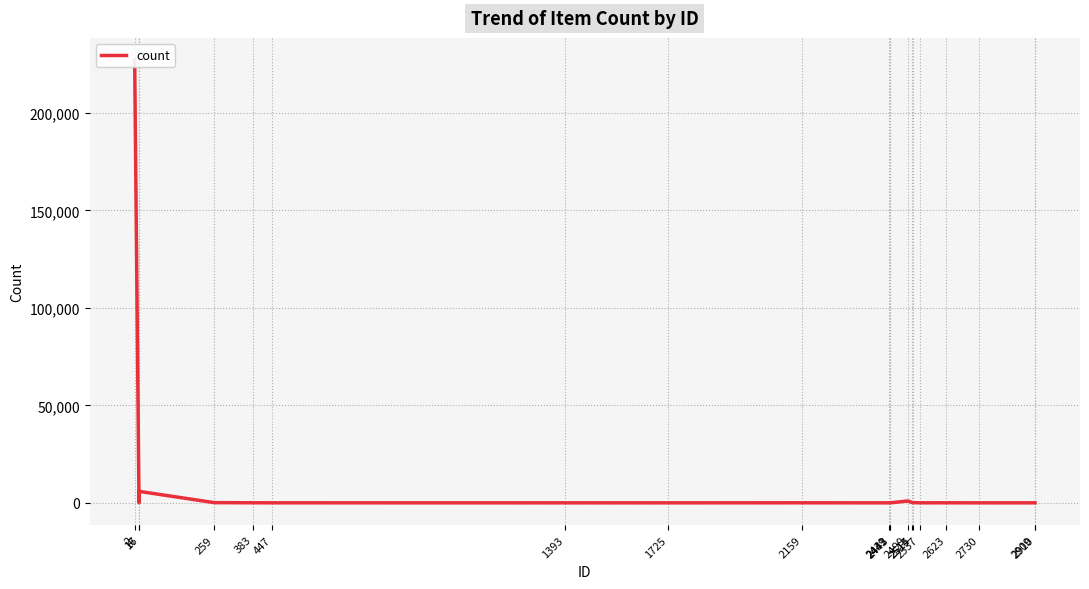

What is the difference between the values at 2730 and 2?

227092